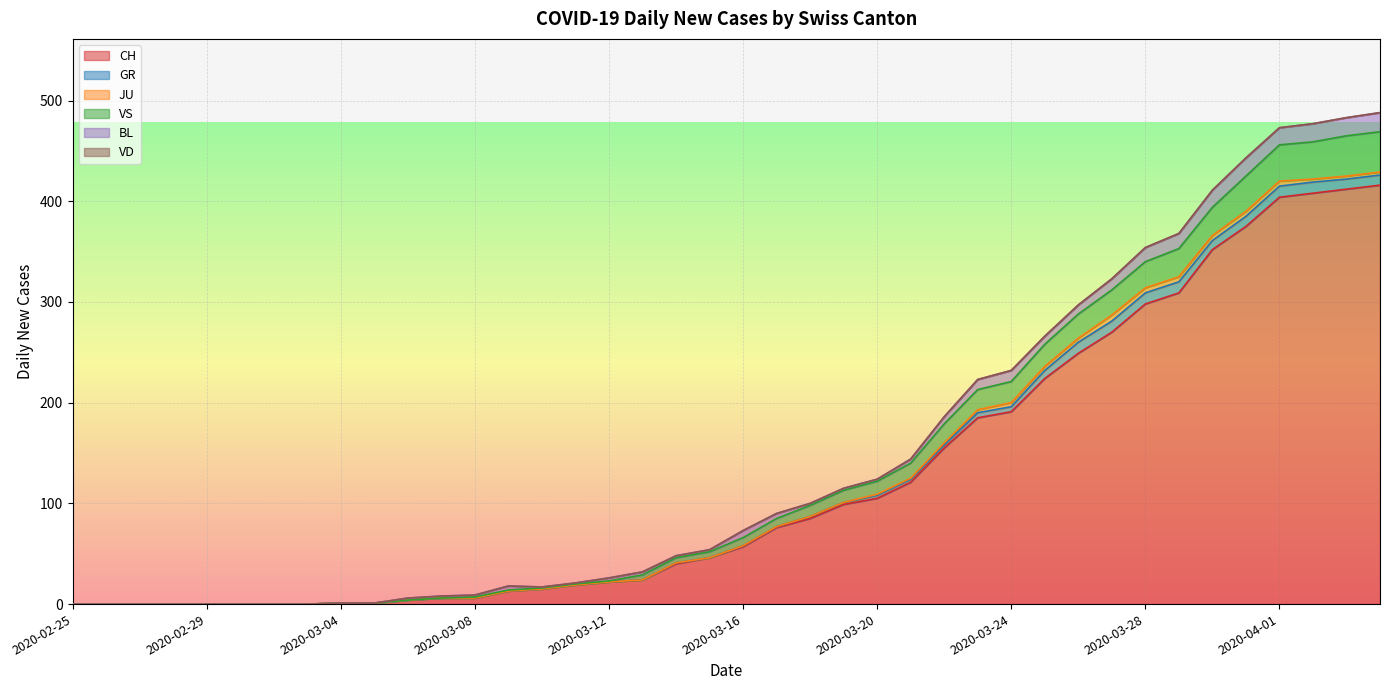

What position from the left is 2020-03-26?

31